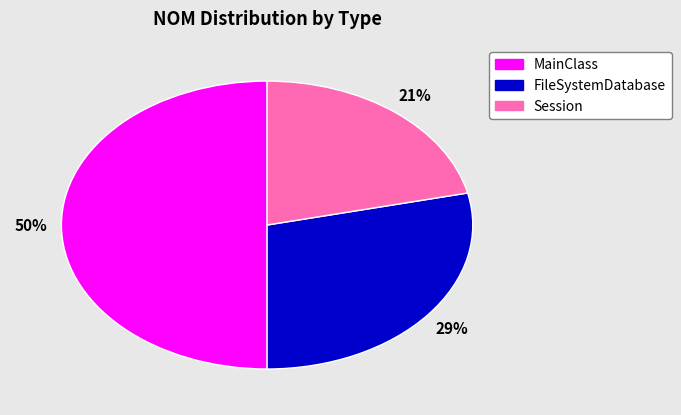

To the nearest percent, what is the difference between the largest and smallest slice percentages?

29%